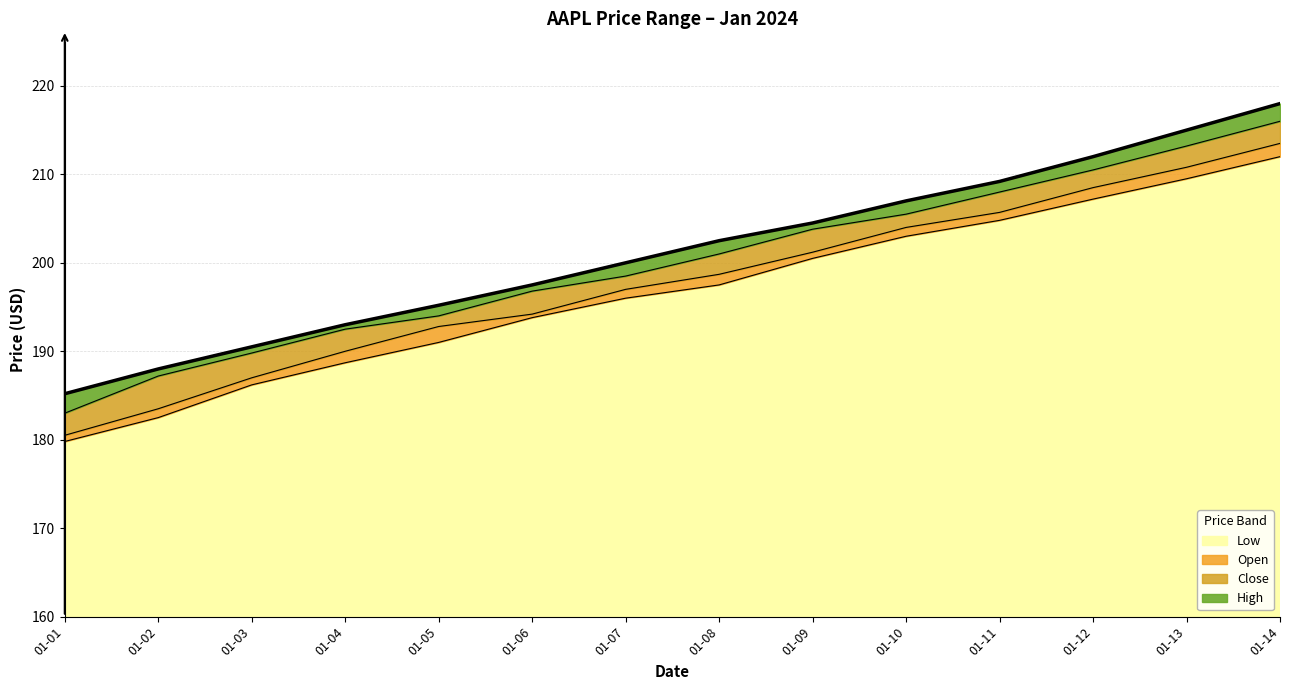

True or false: Low has a value of 295.9 at 01-14.

False